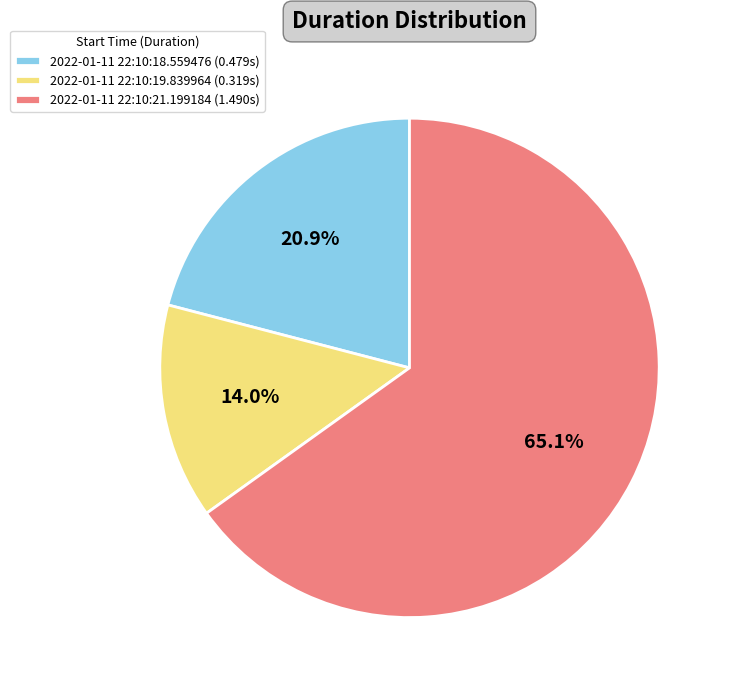

Do 2022-01-11 22:10:21.199184 and 2022-01-11 22:10:18.559476 together represent more than half of the pie?

Yes